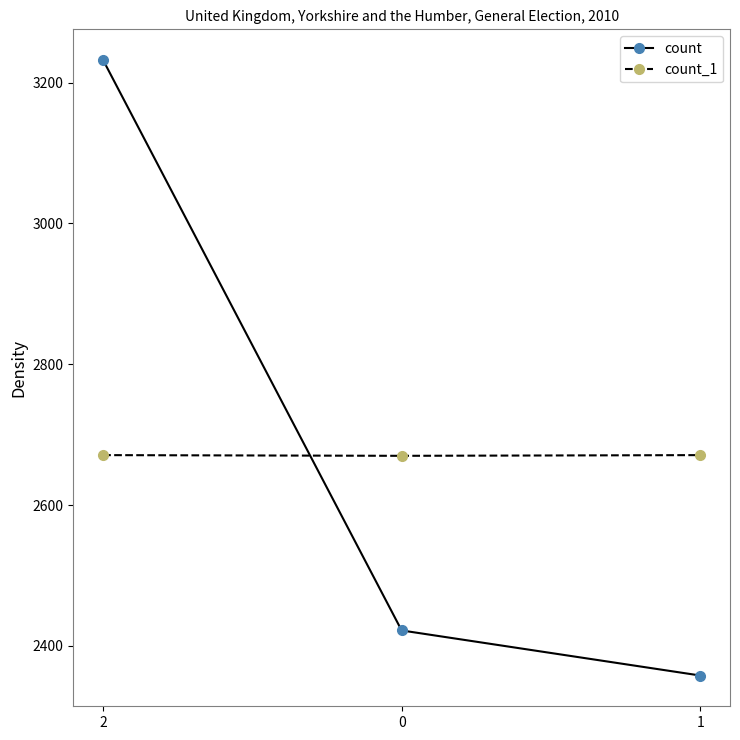

Is the value of count_1 at 0 greater than the value of count at 1?

Yes